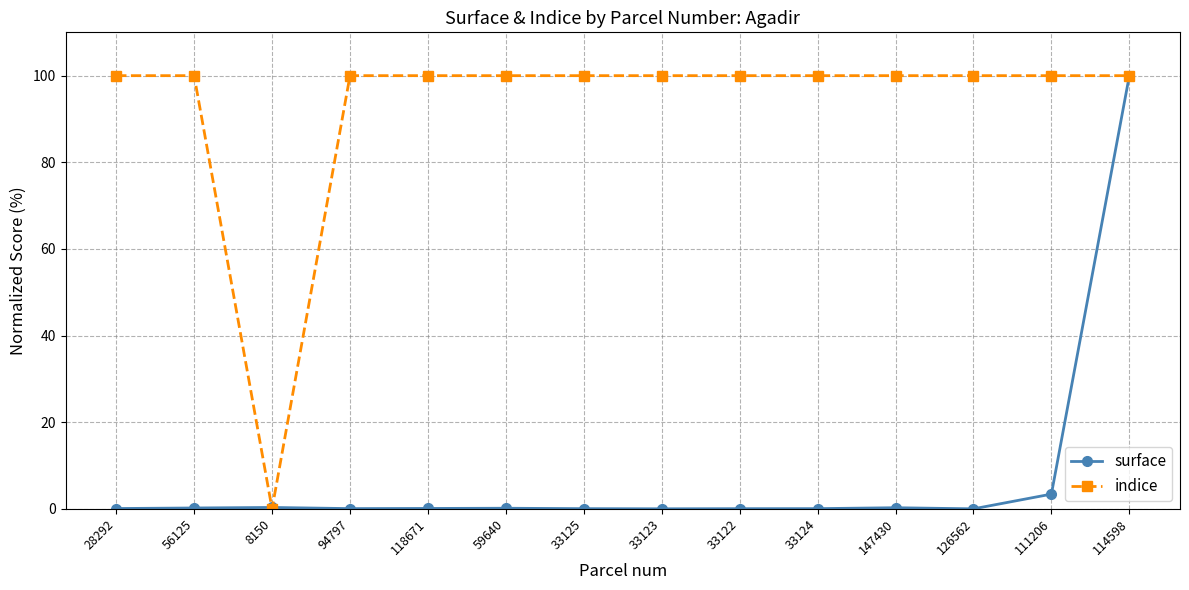

Which series has the largest total across all categories?

indice